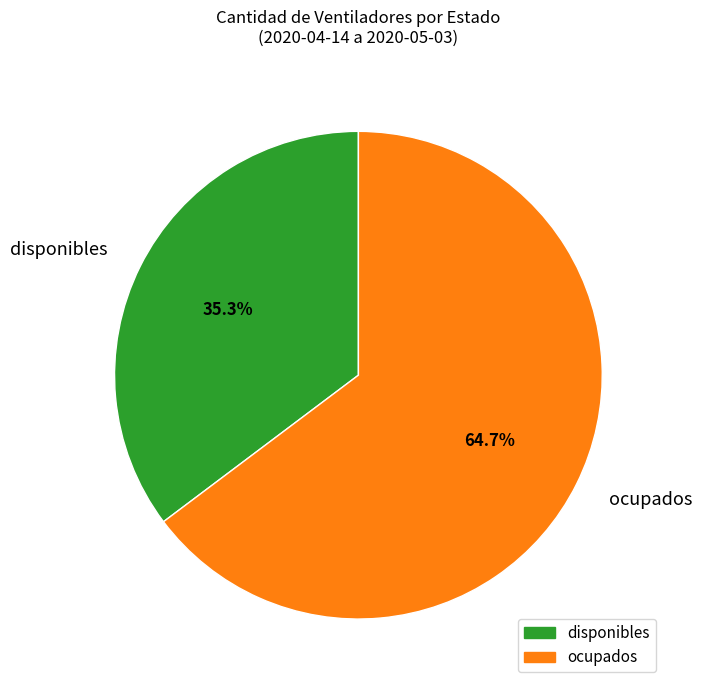

The ocupados slice represents 53% of the pie. True or false?

False